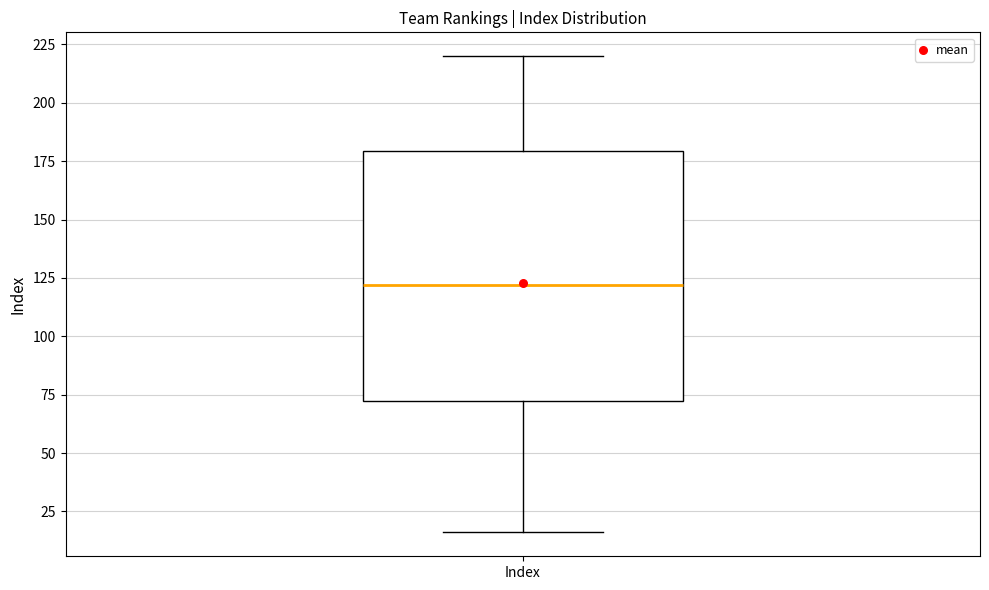

Where does the median line of the box for Index sit on the y-axis? The values are not printed on the chart, so give them approximately, as read against the axis.

120